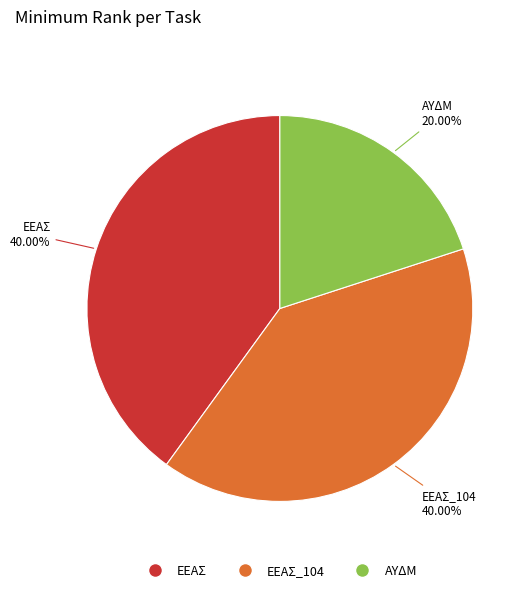

To the nearest percent, what is the average slice percentage?

33%